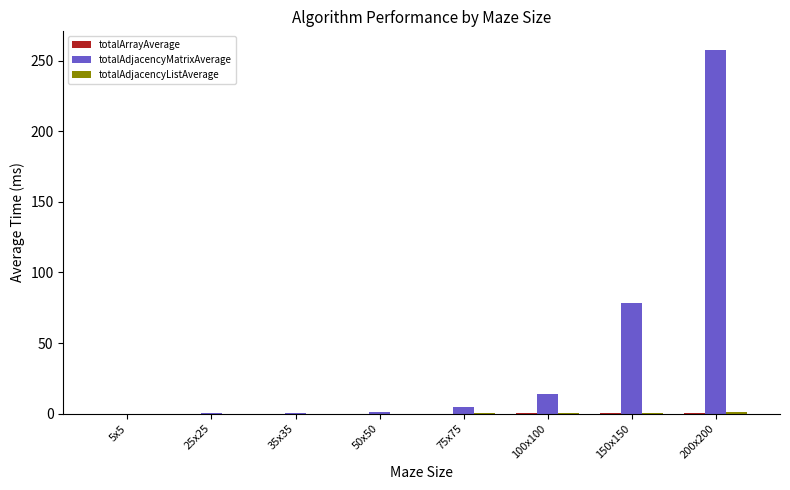

Which series changed the most between 5x5 and 200x200?

totalAdjacencyMatrixAverage